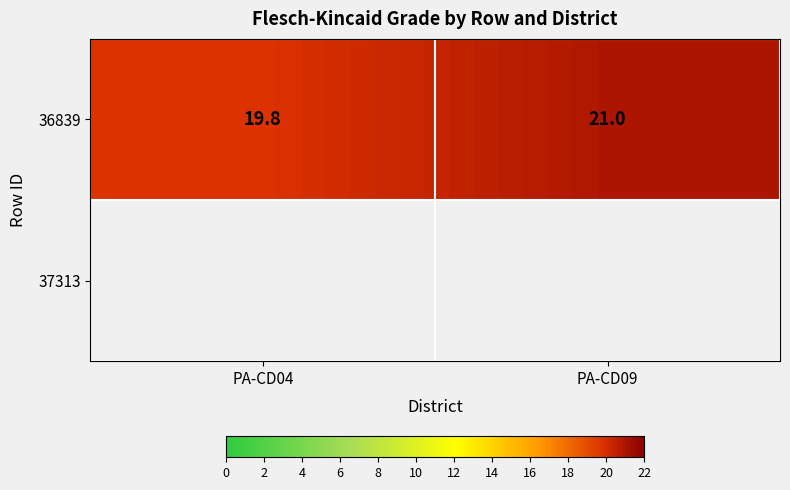

True or false: the data shows 10.1 at PA-CD04.

False